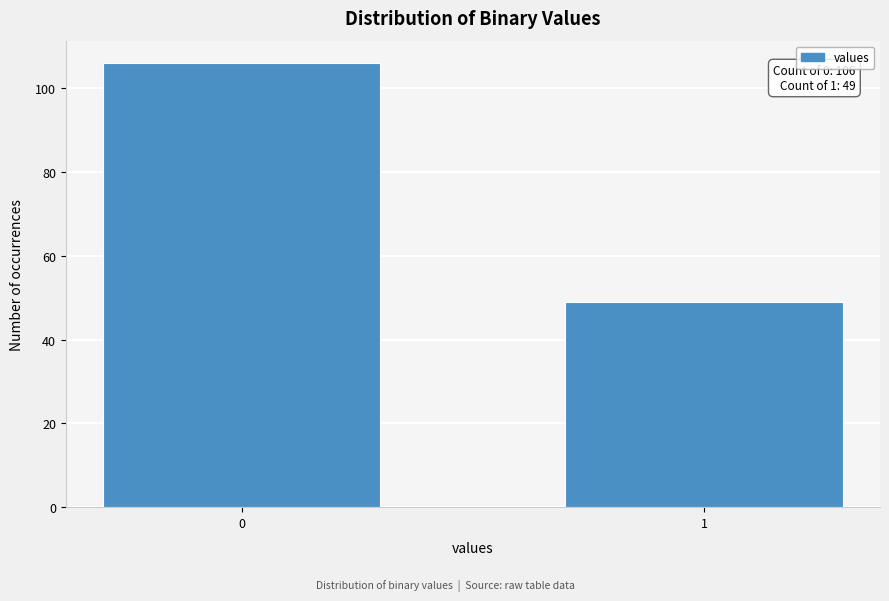

Reading right to left, list all the values displayed in this chart.

1=49	0=106